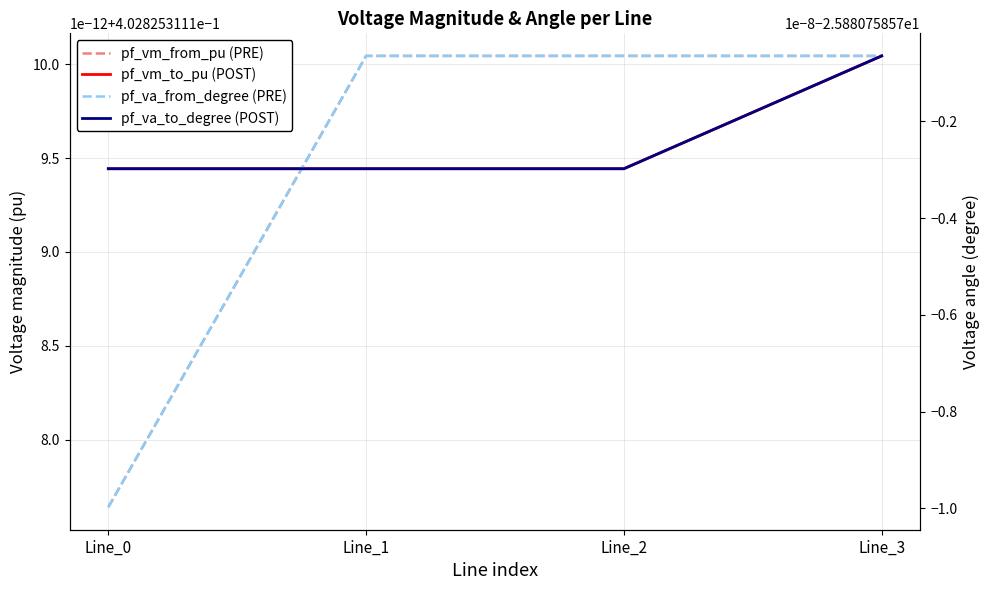

How many data points does each series have?

4